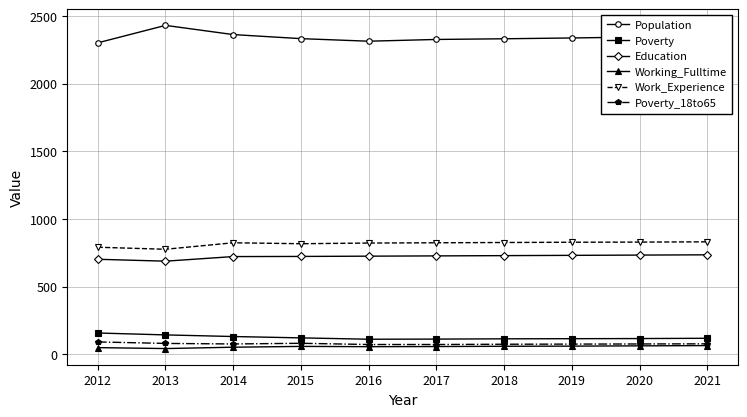

Which series has the largest total across all categories?

Population